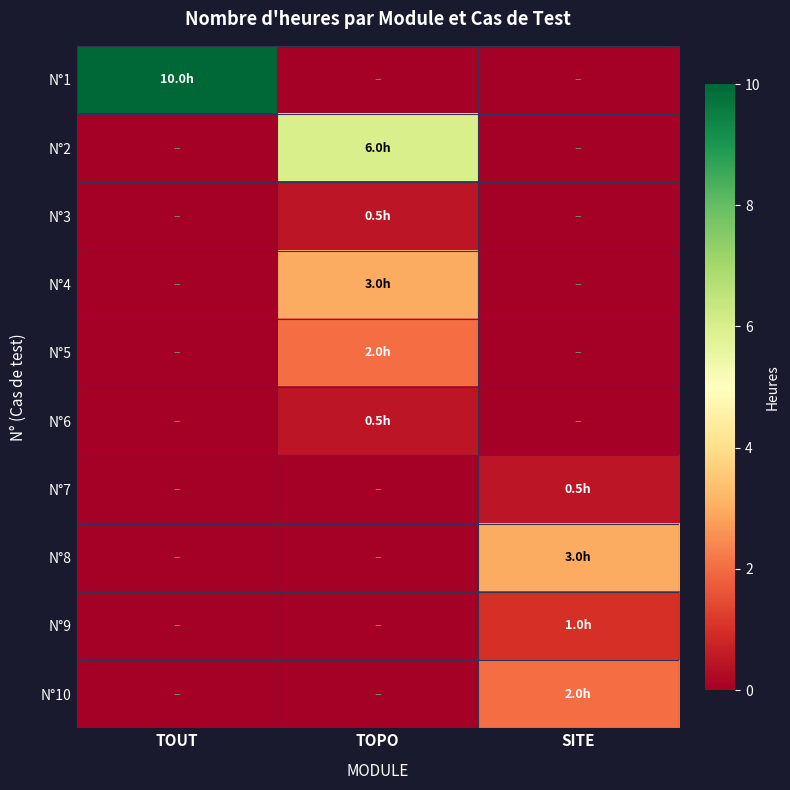

Between TOUT and SITE, which is larger?

TOUT